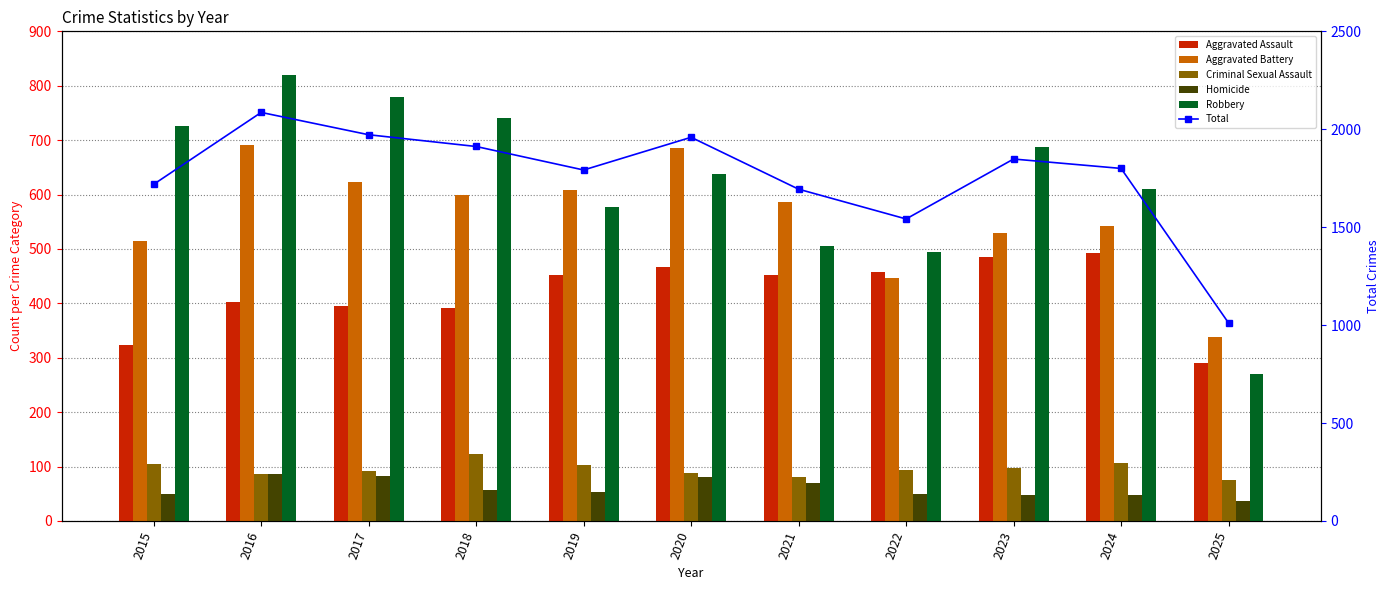

How many groups of bars are there?

11